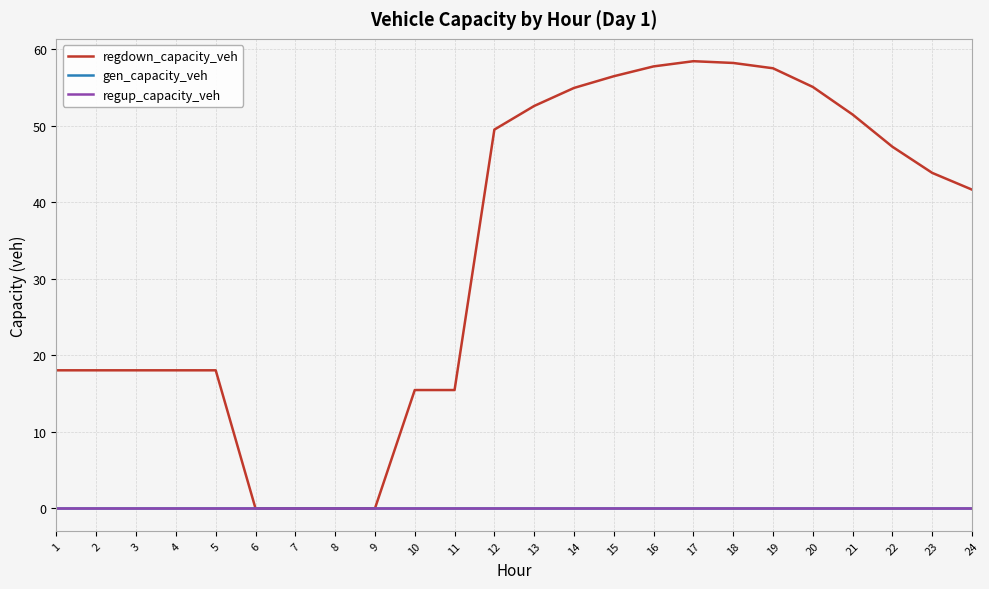

Does the chart display data point markers on the line(s)?

No